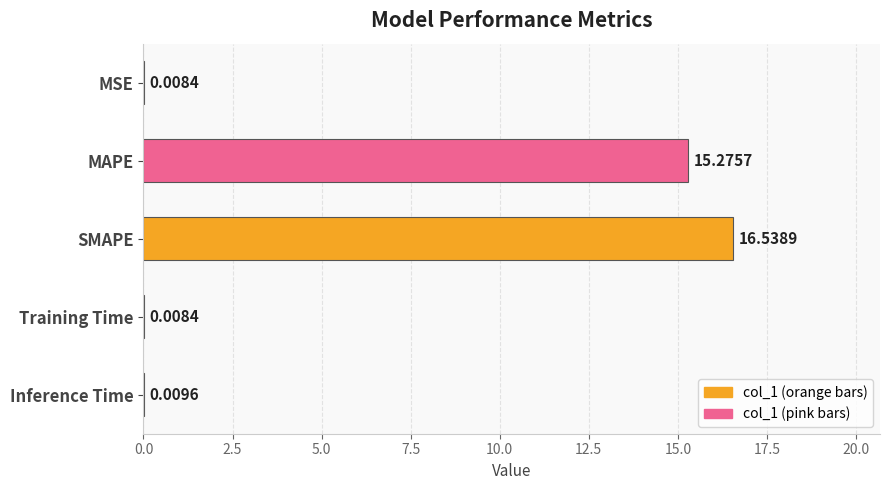

Are the bars horizontal?

Yes